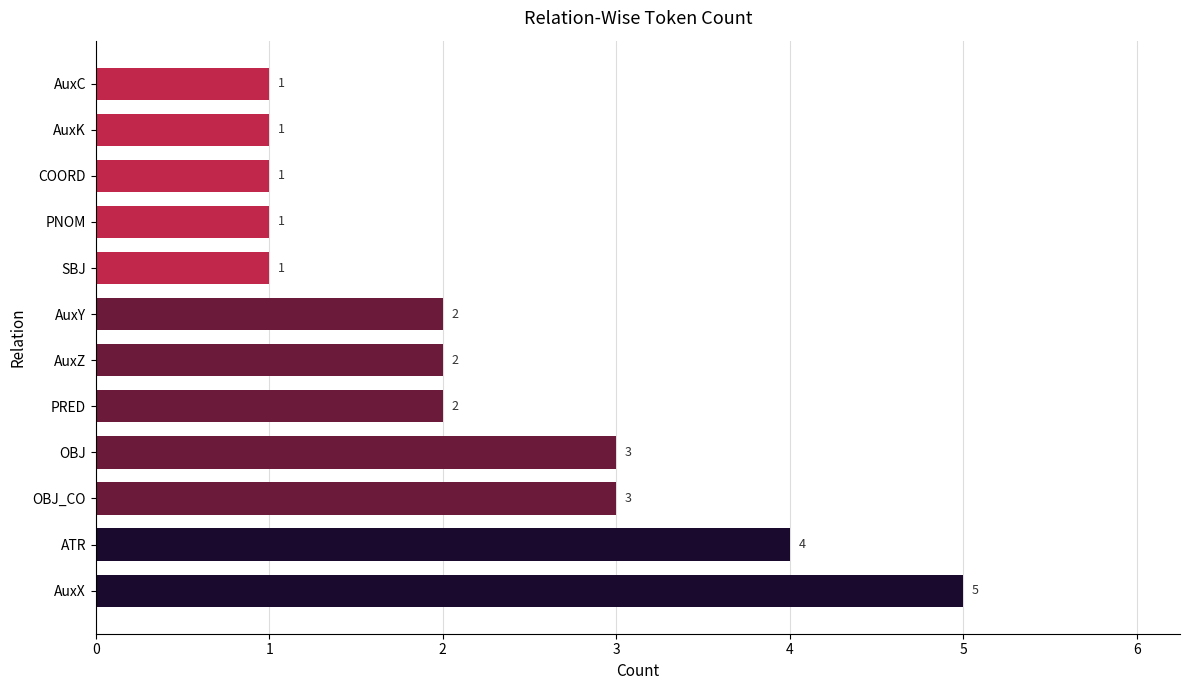

True or false: the data shows 3 at OBJ_CO.

True